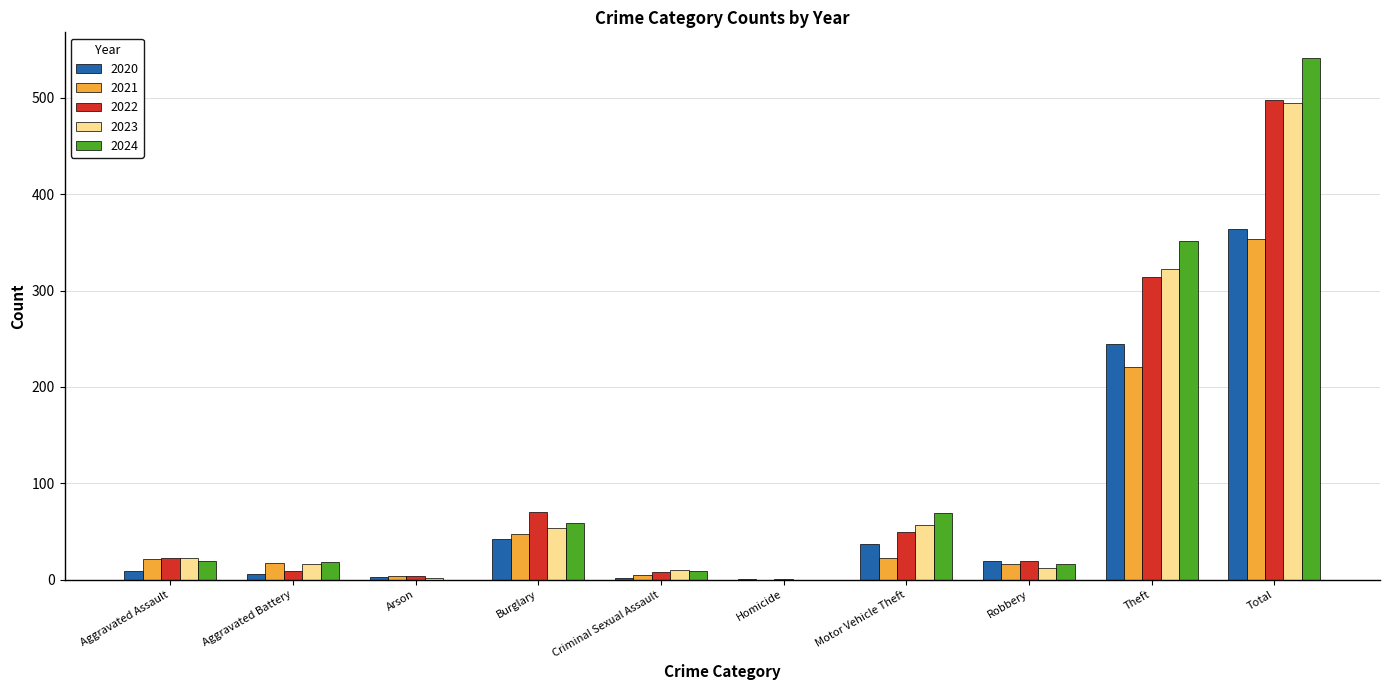

How many groups of bars are there?

10